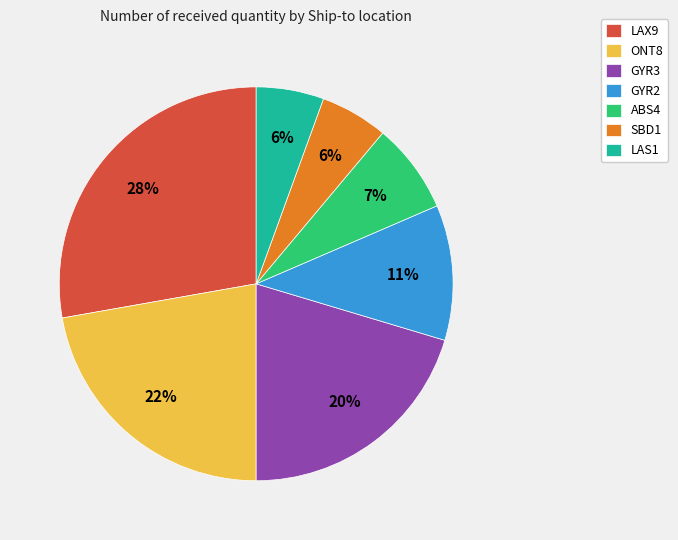

Which category has the biggest portion of the pie?

LAX9